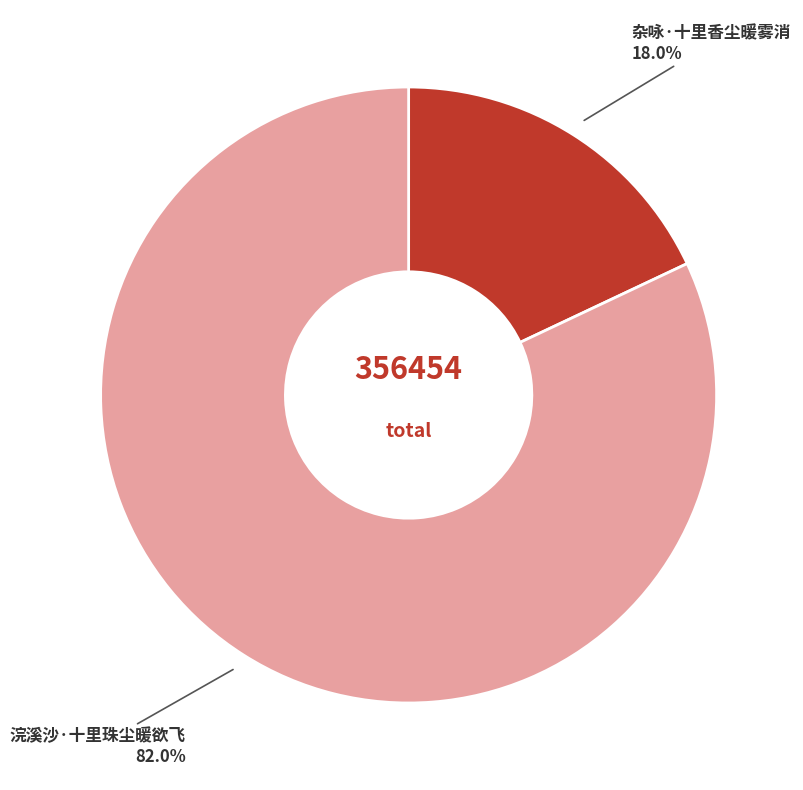

Is there a majority slice in this chart?

Yes